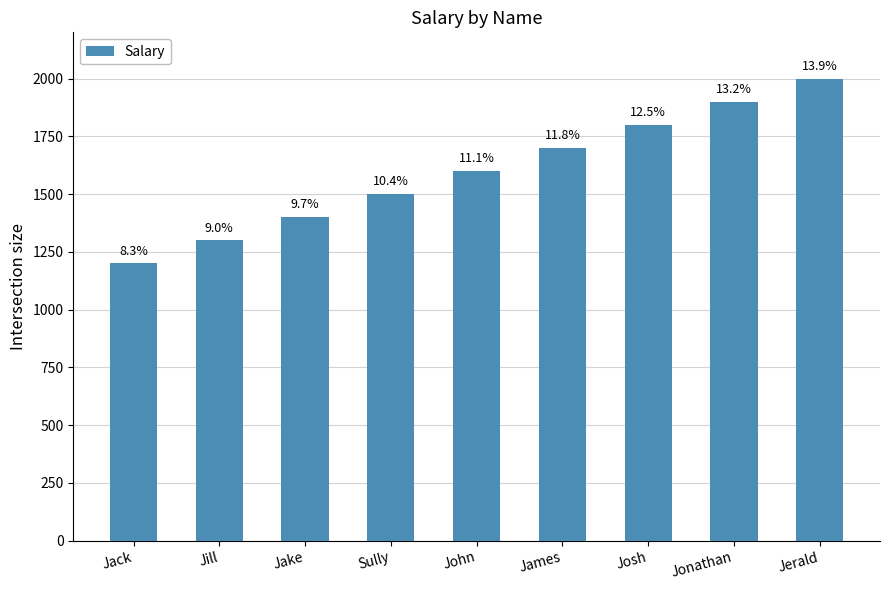

What position from the right is Jack?

9